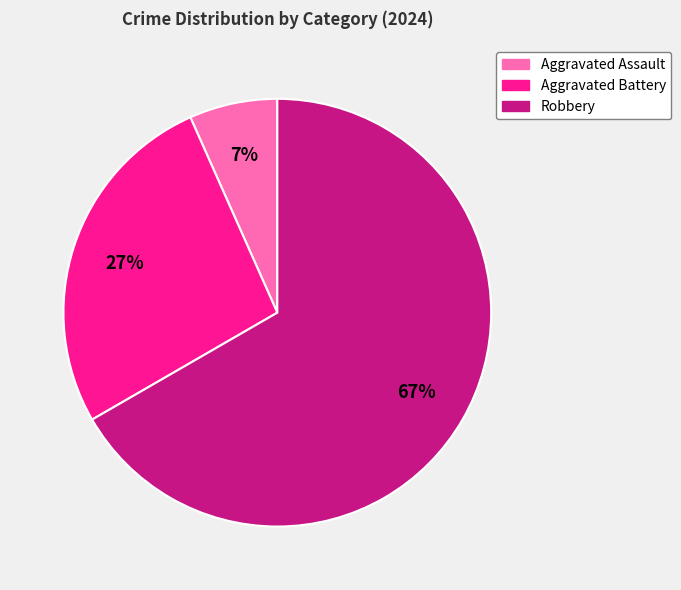

How many segments does this pie chart have?

3